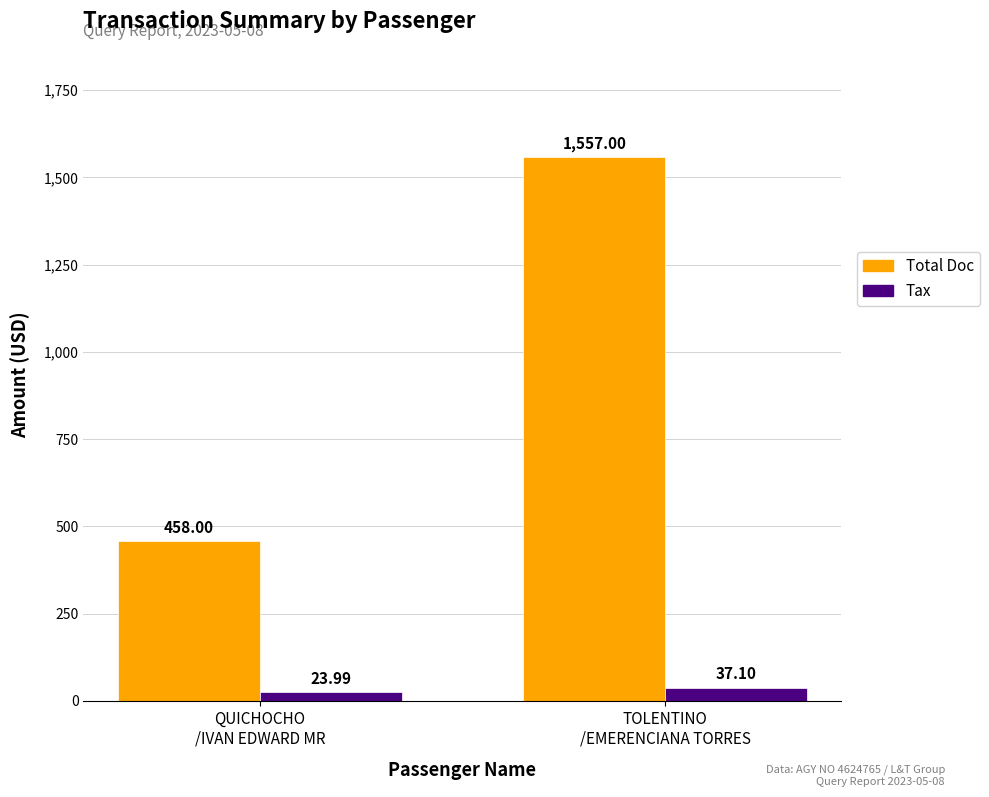

Rank the categories by Total Doc value from highest to lowest.

TOLENTINO
/EMERENCIANA TORRES, QUICHOCHO
/IVAN EDWARD MR